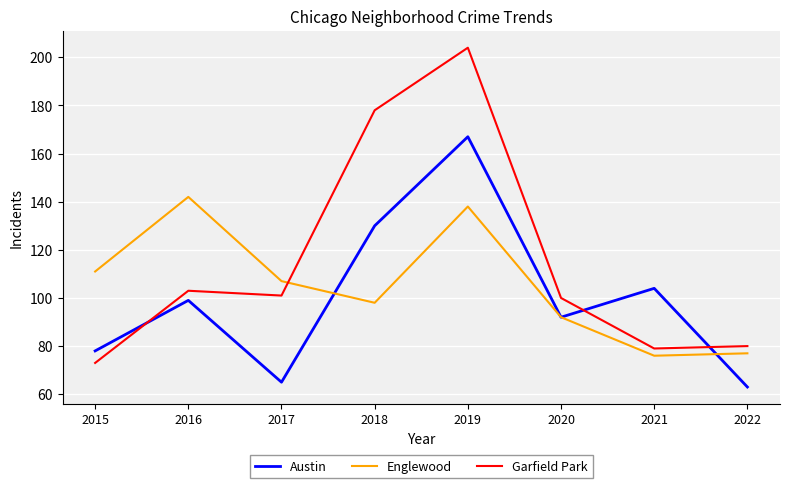

What are all the series names shown in the legend?

Austin, Englewood, Garfield Park